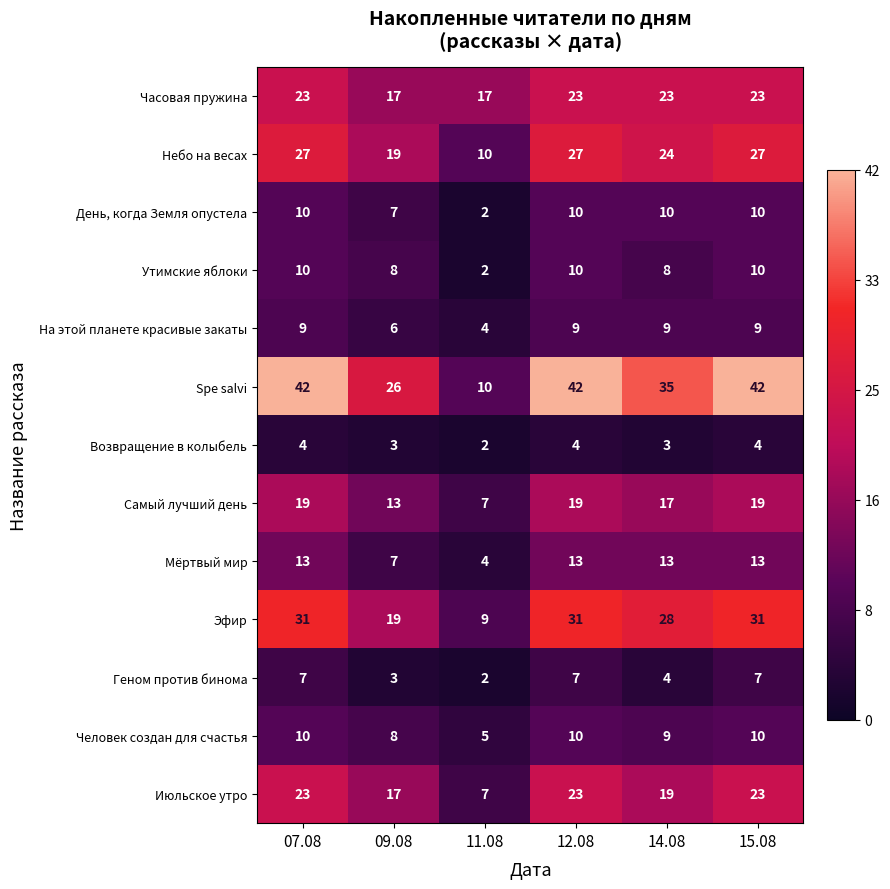

What value does the Мёртвый мир series have at 14.08?

13